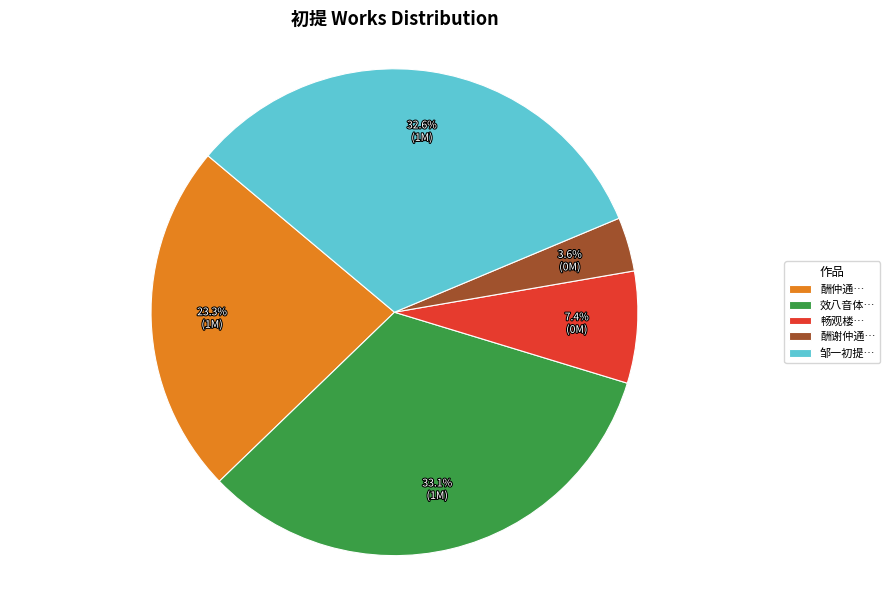

Combined, do 酬谢仲通… and 效八音体… account for over 50%?

No